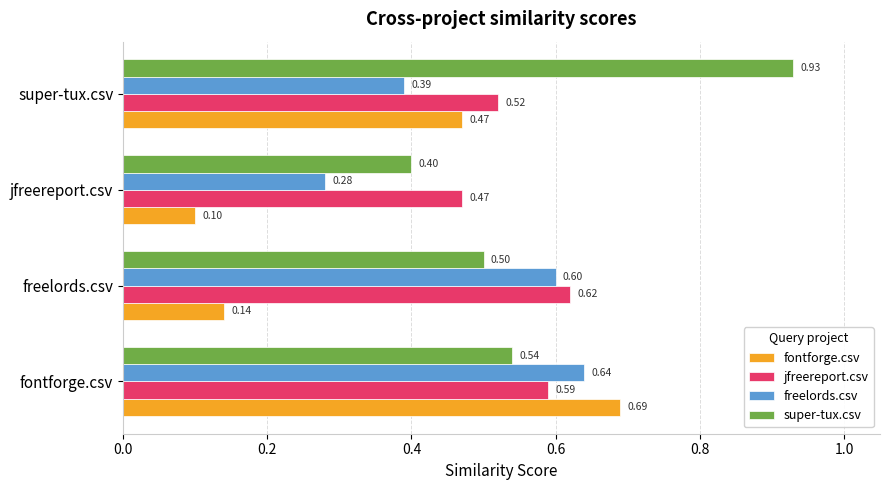

Which series has the largest range (max minus min)?

fontforge.csv